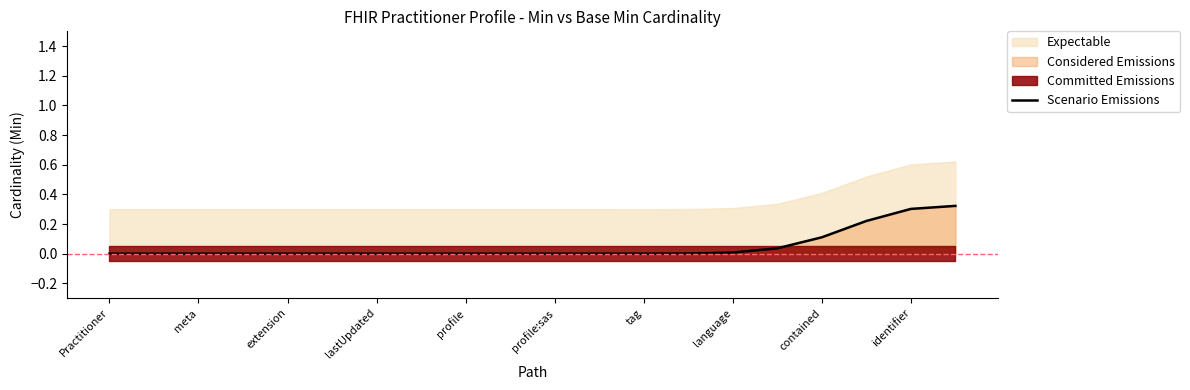

True or false: there are more than 1 points higher than both neighbors.

False